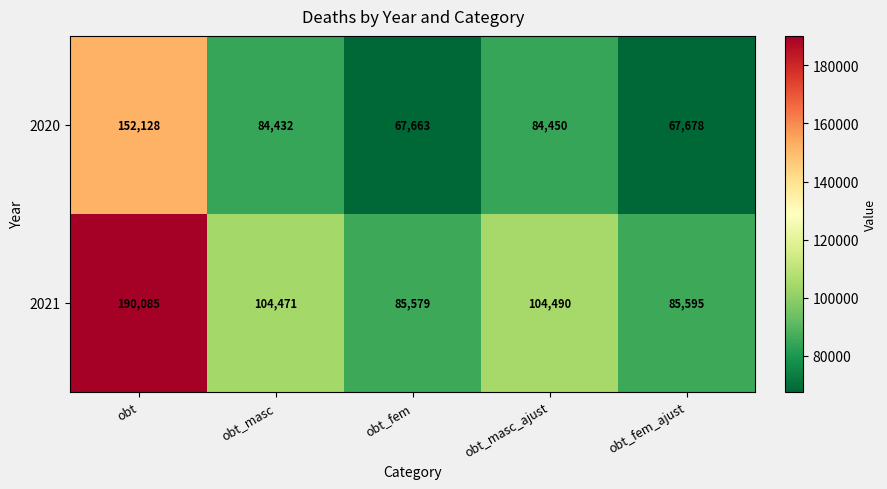

What is the average value of the 2021 series?

114044